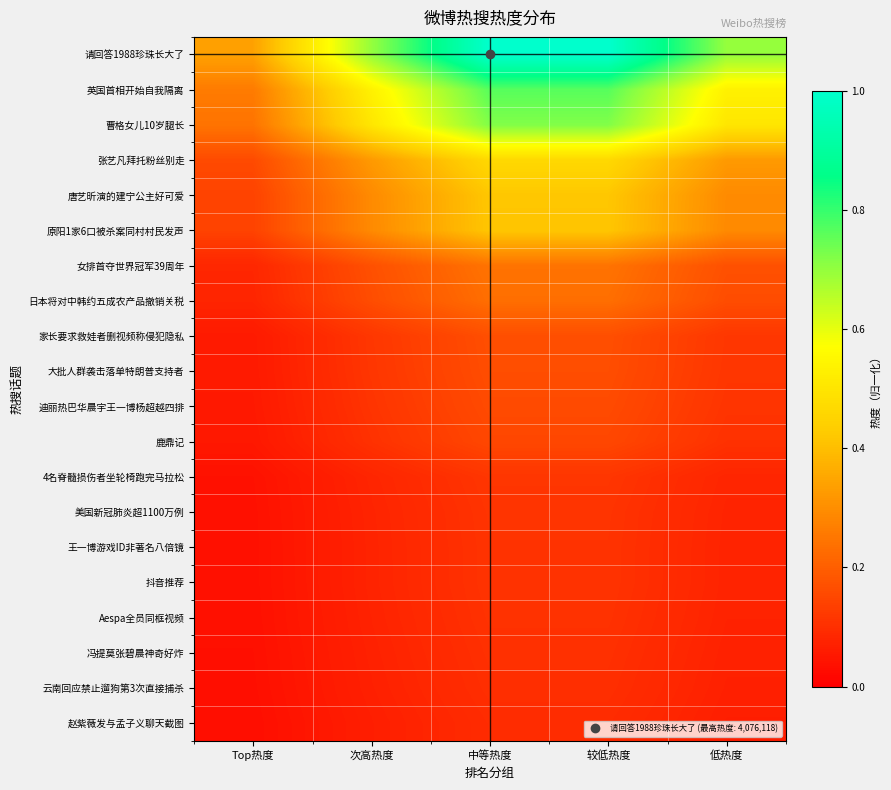

Rank the series by their maximum value, from lowest to highest.

赵紫薇发与孟子义聊天截图, 云南回应禁止遛狗第3次直接捕杀, 冯提莫张碧晨神奇好炸, Aespa全员同框视频, 抖音推荐, 王一博游戏ID非著名八倍镜, 美国新冠肺炎超1100万例, 4名脊髓损伤者坐轮椅跑完马拉松, 鹿鼎记, 迪丽热巴华晨宇王一博杨超越四排, 大批人群袭击落单特朗普支持者, 家长要求救娃者删视频称侵犯隐私, 日本将对中韩约五成农产品撤销关税, 女排首夺世界冠军39周年, 原阳1家6口被杀案同村村民发声, 唐艺昕演的建宁公主好可爱, 张艺凡拜托粉丝别走, 曹格女儿10岁腿长, 英国首相开始自我隔离, 请回答1988珍珠长大了